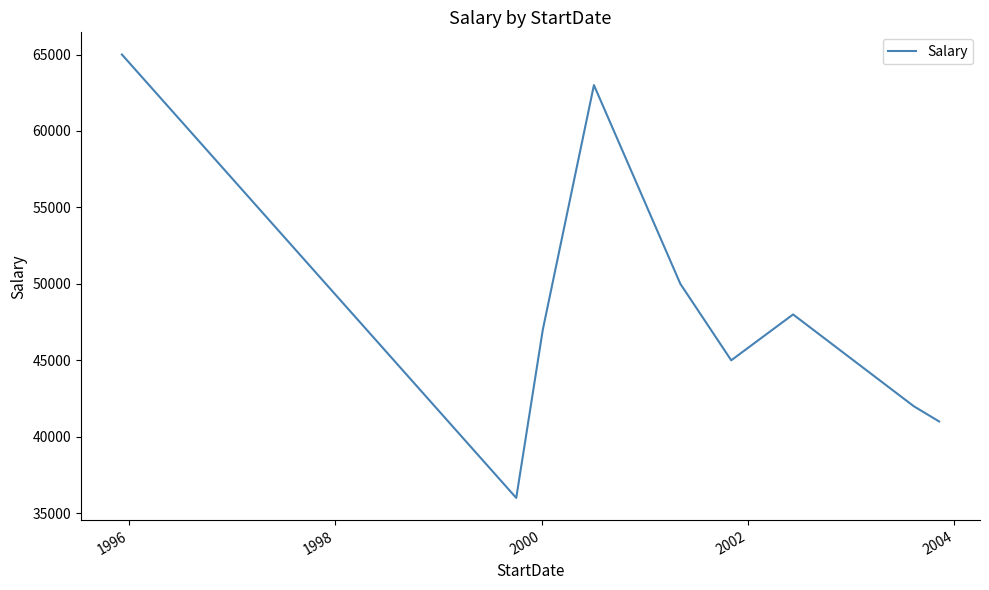

What is the maximum value shown in the chart?

65000